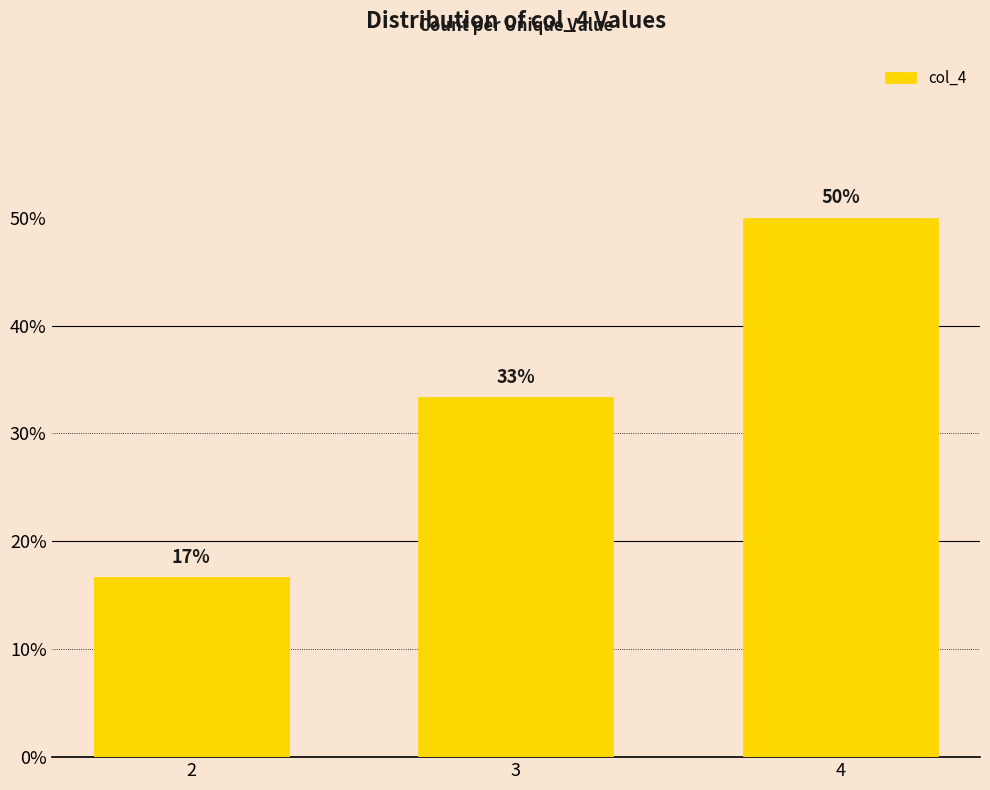

What is the sum of the values at 2 and 4?

0.7